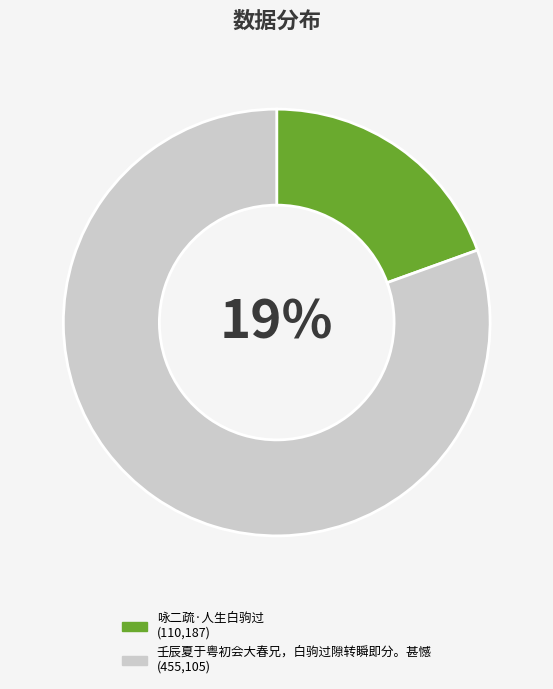

Is it true that 壬辰夏于粤初会大春兄，白驹过隙转瞬即分。甚憾 is 67% of the pie?

False